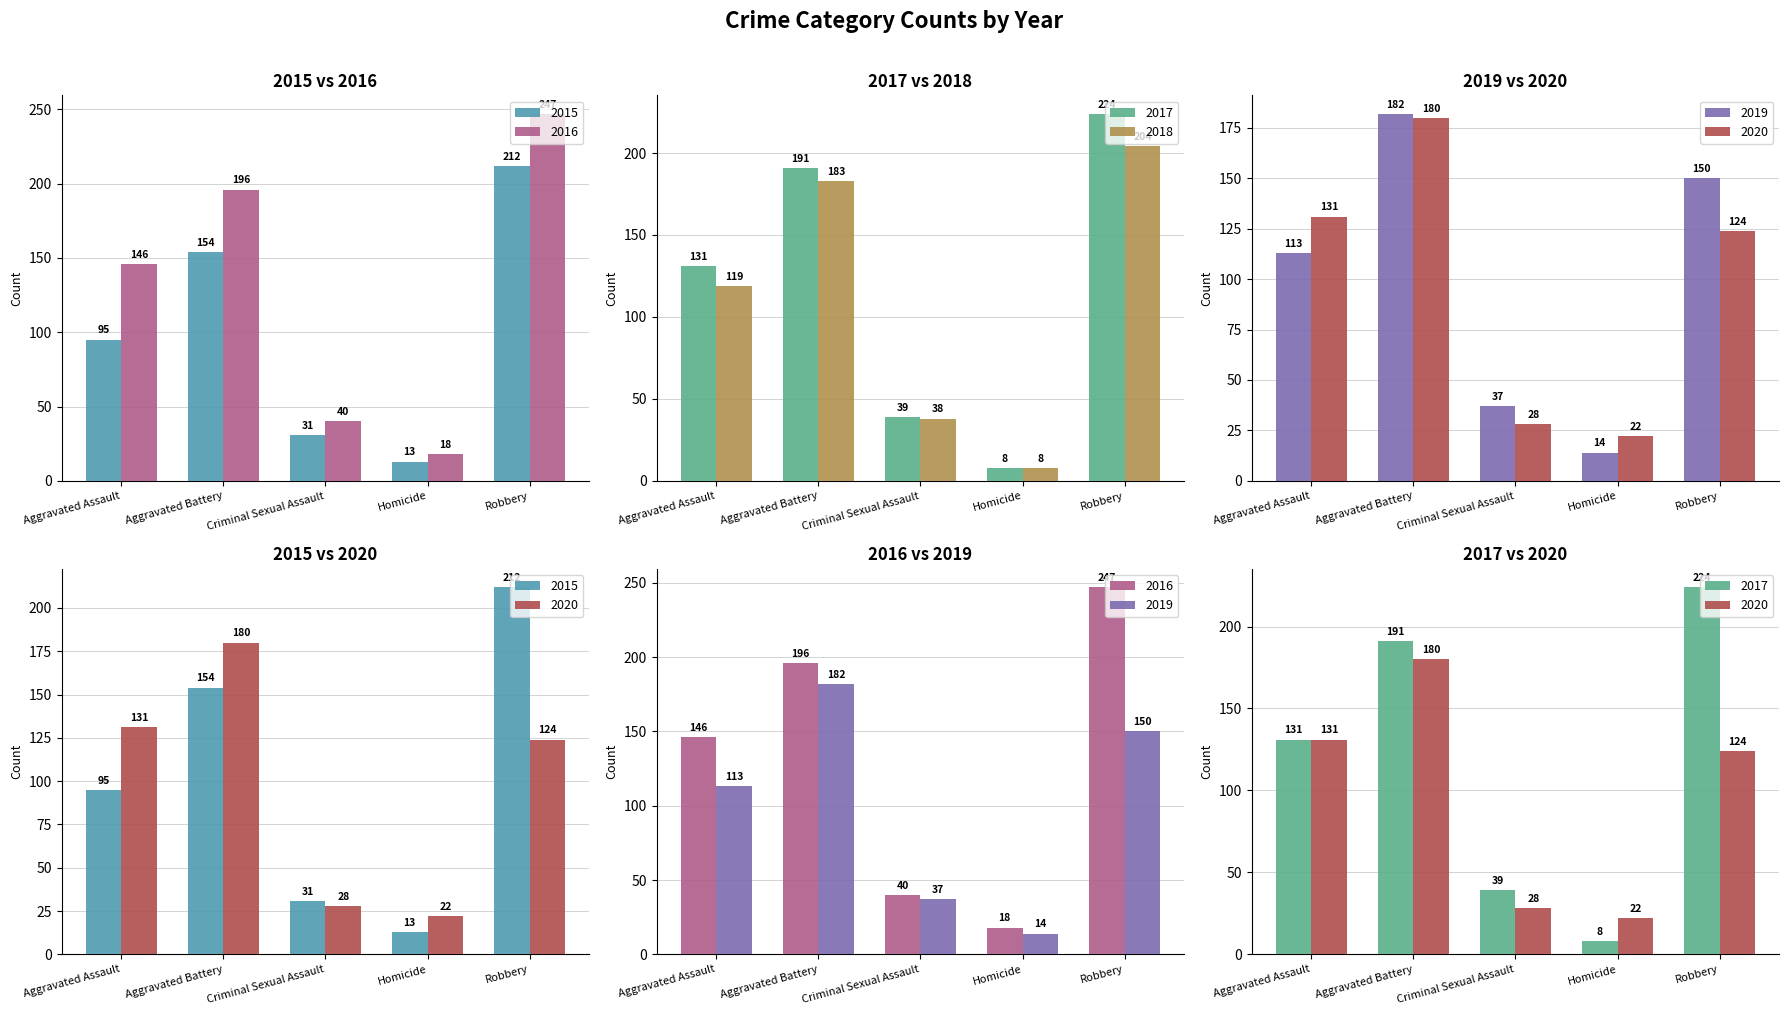

At how many categories does at least one series exceed 31?

4